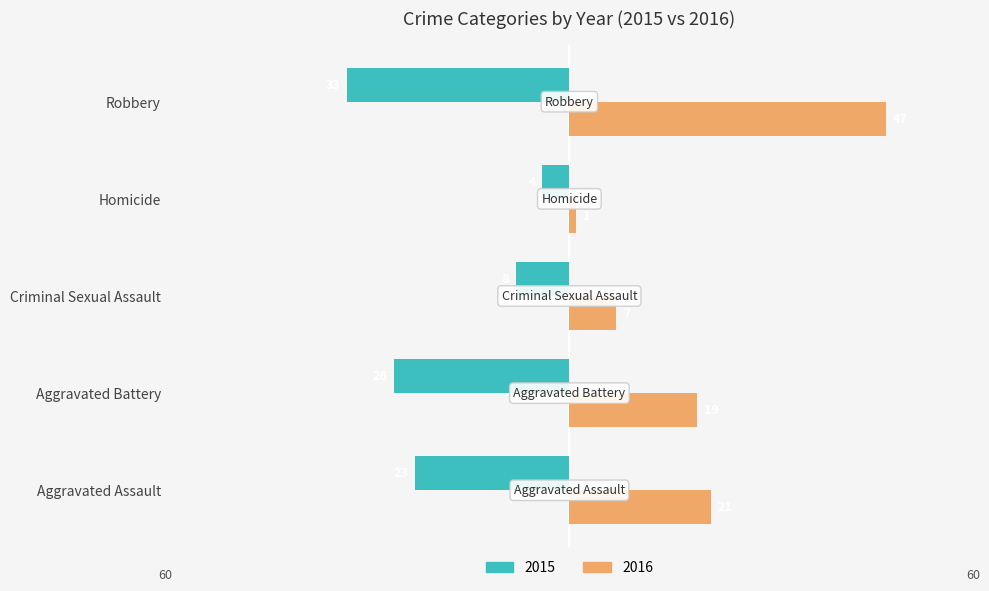

List the labels in order of 2016 value, largest first.

Robbery, Aggravated Assault, Aggravated Battery, Criminal Sexual Assault, Homicide